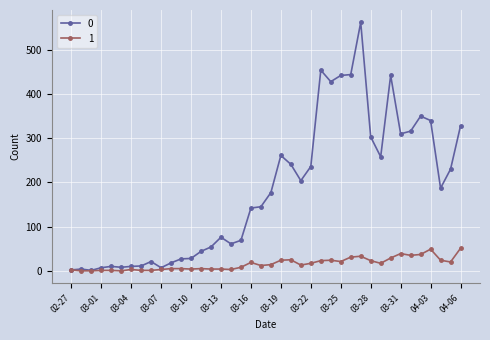

How many lines are shown in the chart?

2